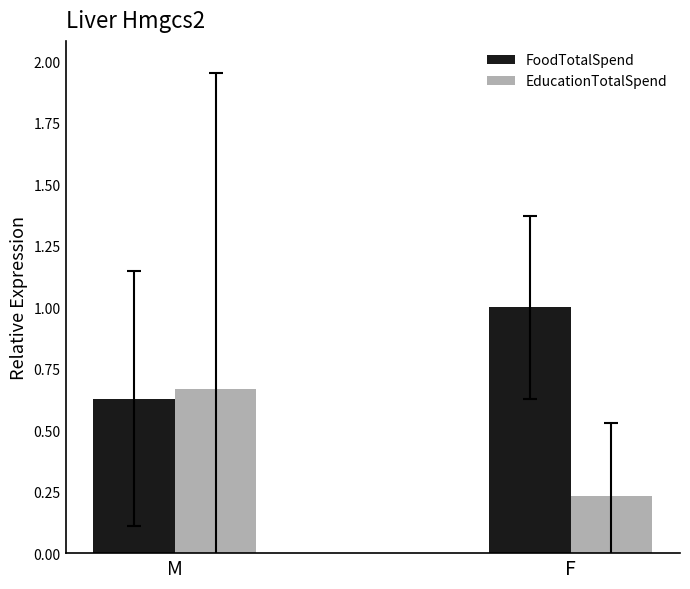

The value of EducationTotalSpend at F is 0.3. True or false?

False